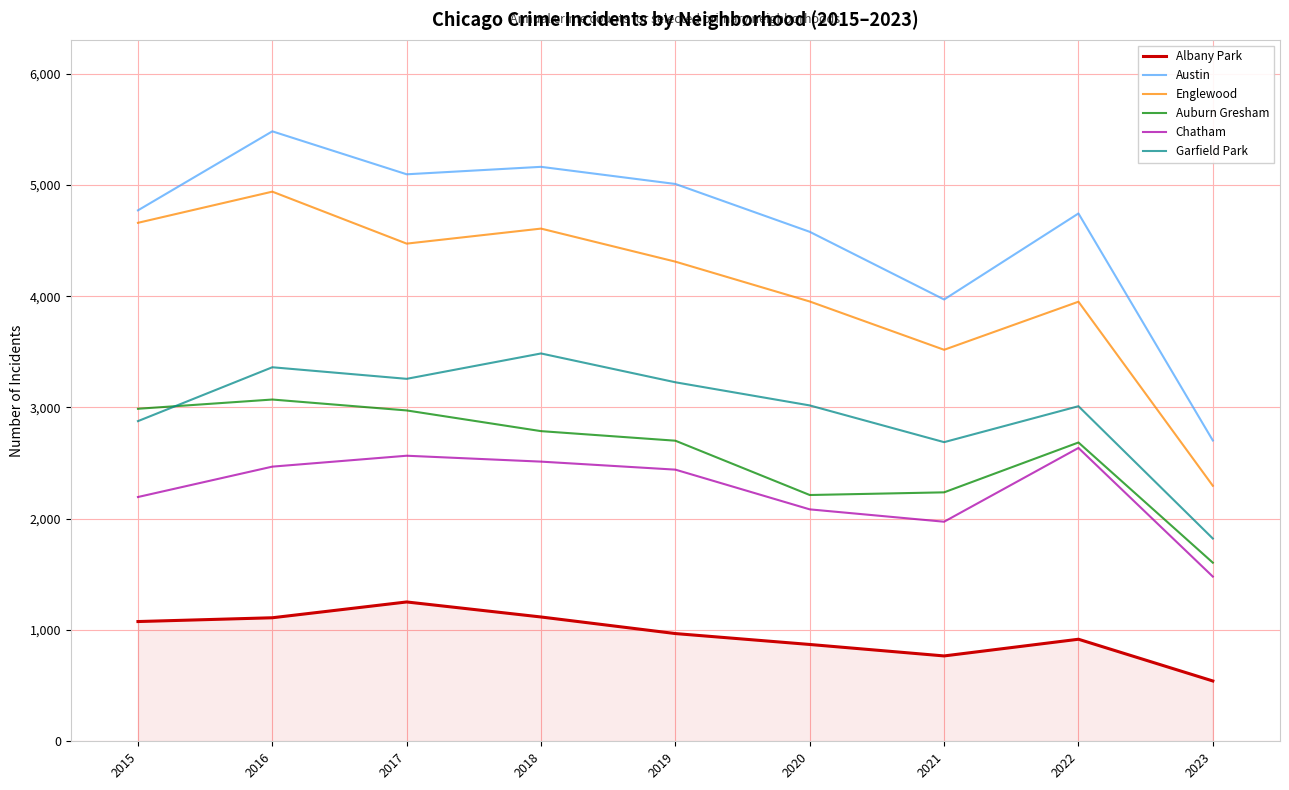

Rank the series by their maximum value, from highest to lowest.

Austin, Englewood, Garfield Park, Auburn Gresham, Chatham, Albany Park